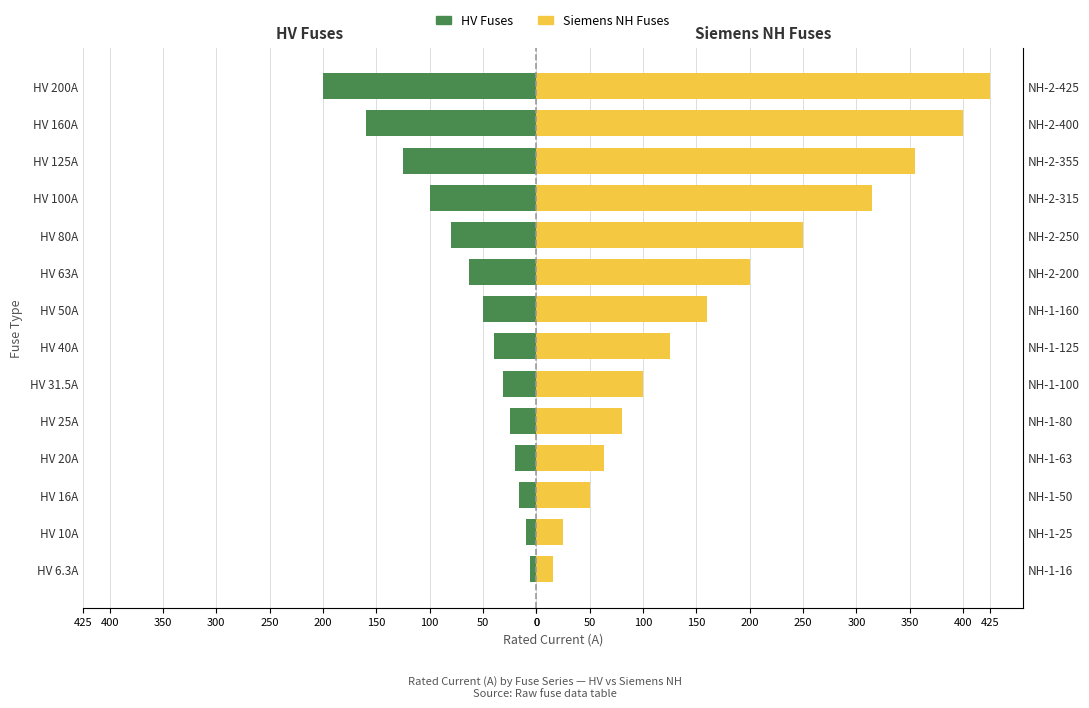

What is the value of the Siemens NH Fuses bar at the 9th from the left?

200.0